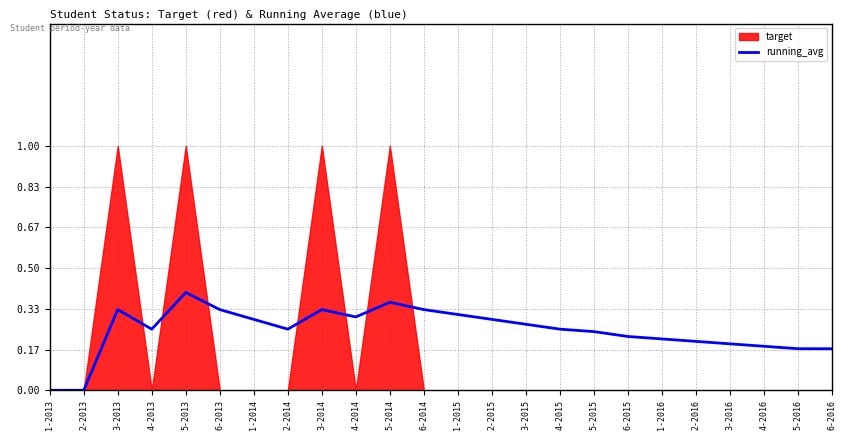

Where is the first local maximum?

3-2013